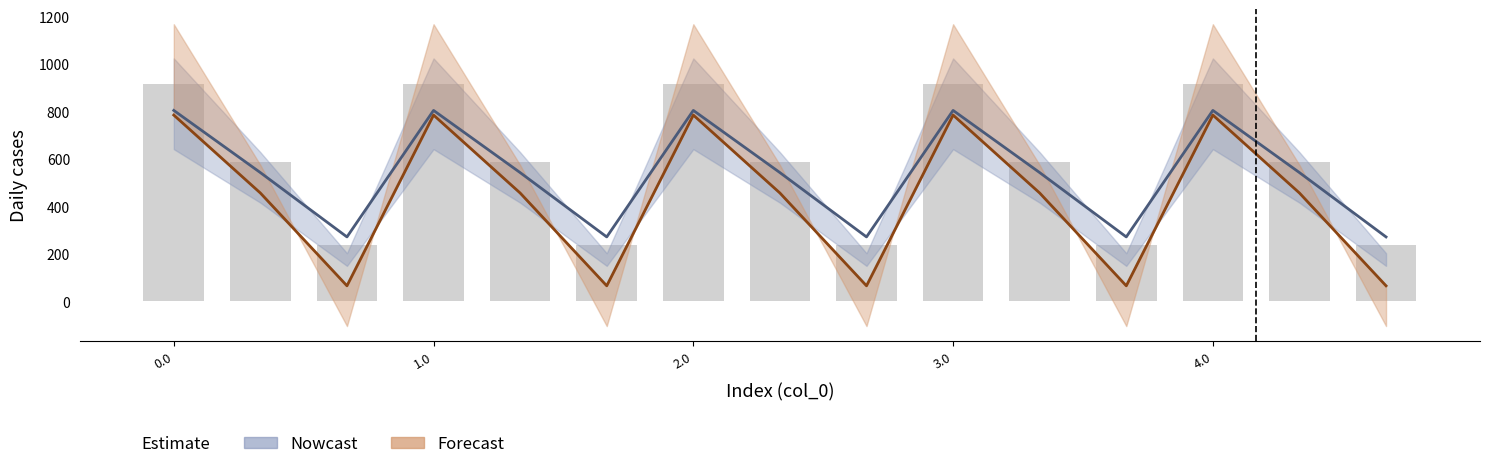

What is the spread (max minus min) of values at 3.0?

129.2